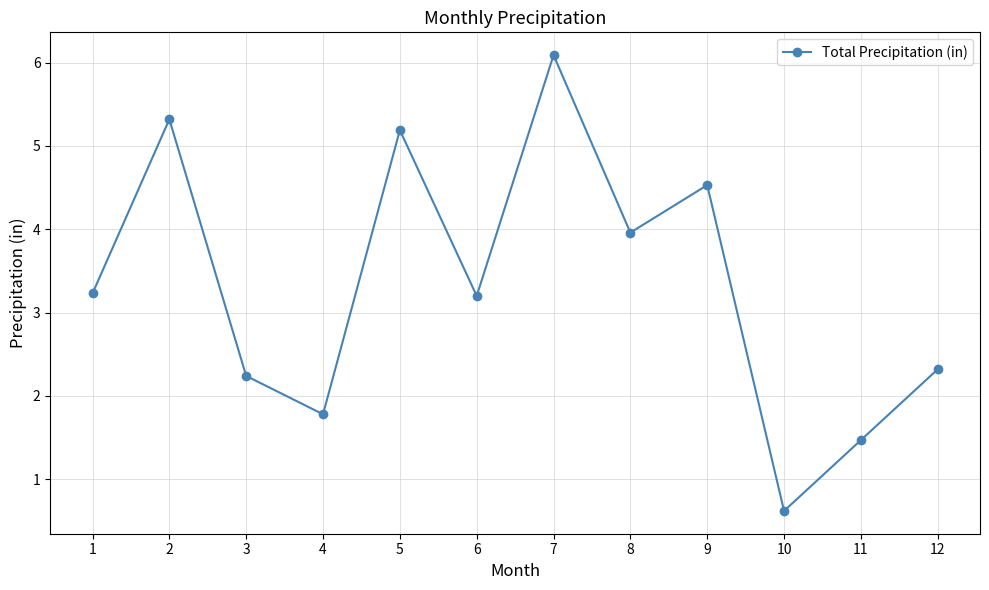

What is the sum of the values at 1 and 9?

7.8